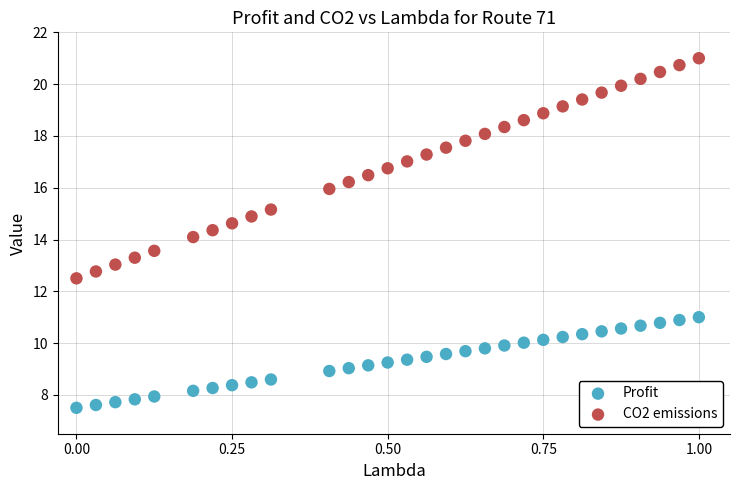

Which series reaches the minimum Y coordinate?

Profit